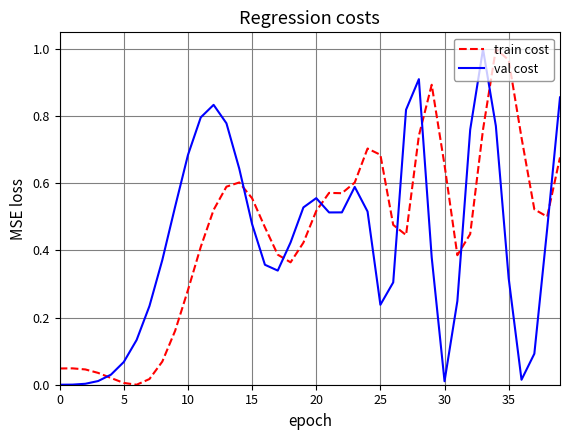

At which category is the sum across all series the highest?

34